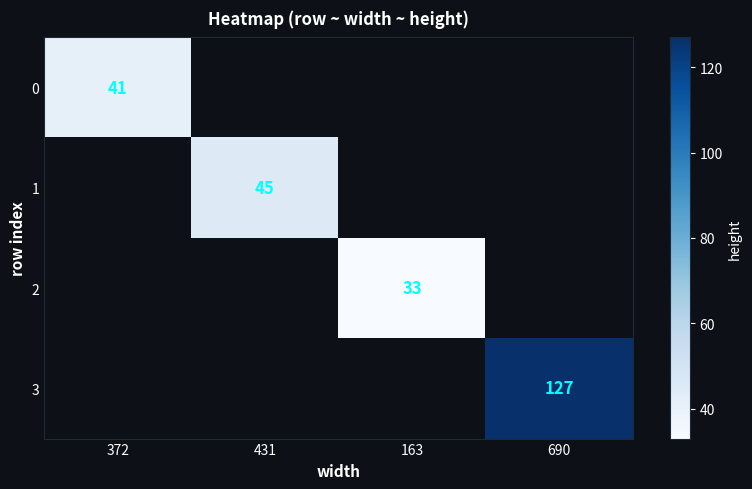

The value of 2 at 163 is 33. True or false?

True